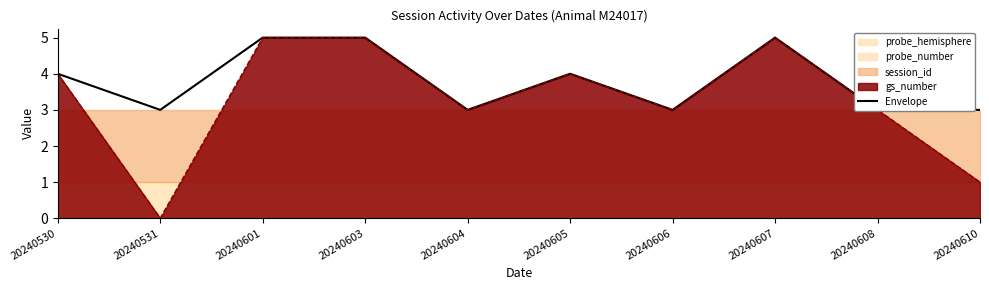

Reading left to right, what are all the values shown in this chart?

4	3	5	5	3	4	3	5	3	3